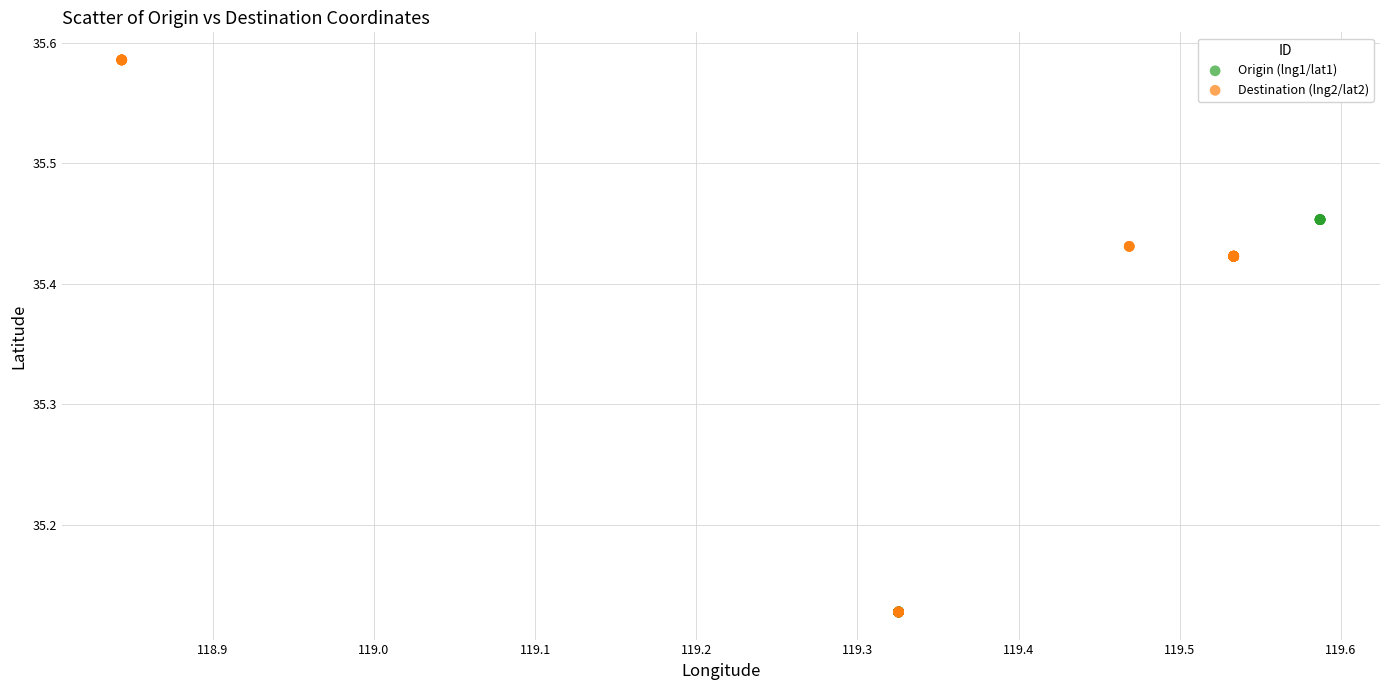

Which series reaches the maximum Y coordinate?

Destination (lng2/lat2)